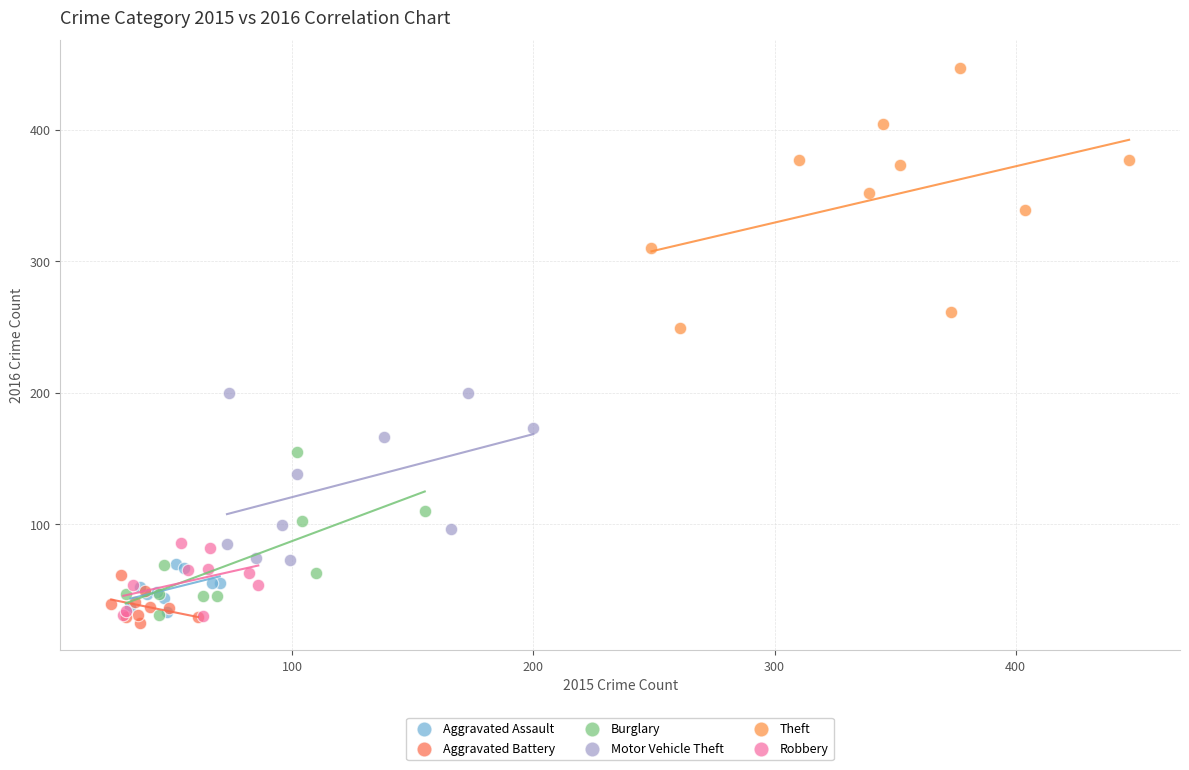

Which series reaches the maximum Y coordinate?

Theft